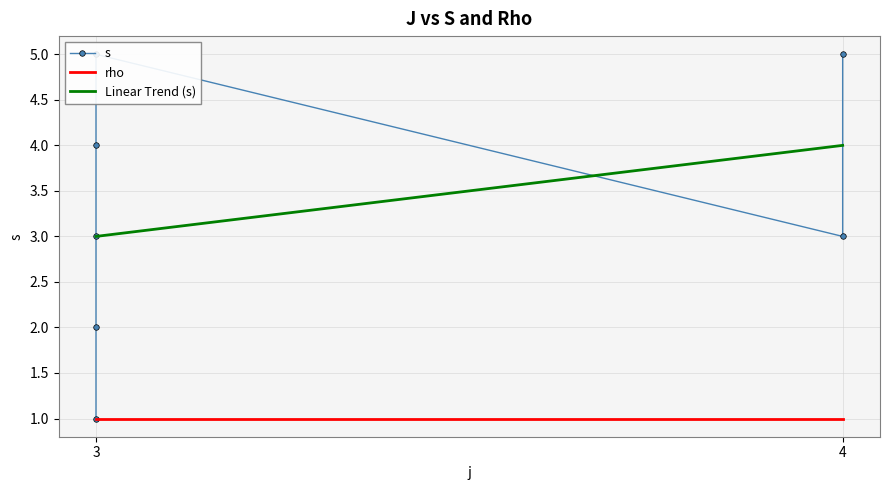

True or false: Linear Trend (s) and s cross at least once.

True